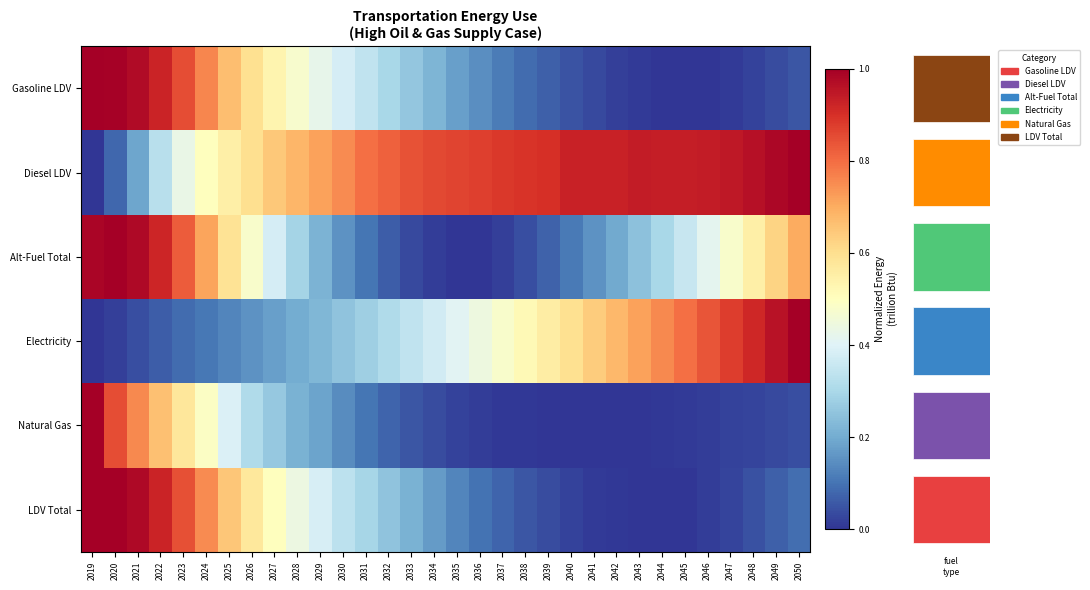

What is the total value across all series at 2035?

1.6